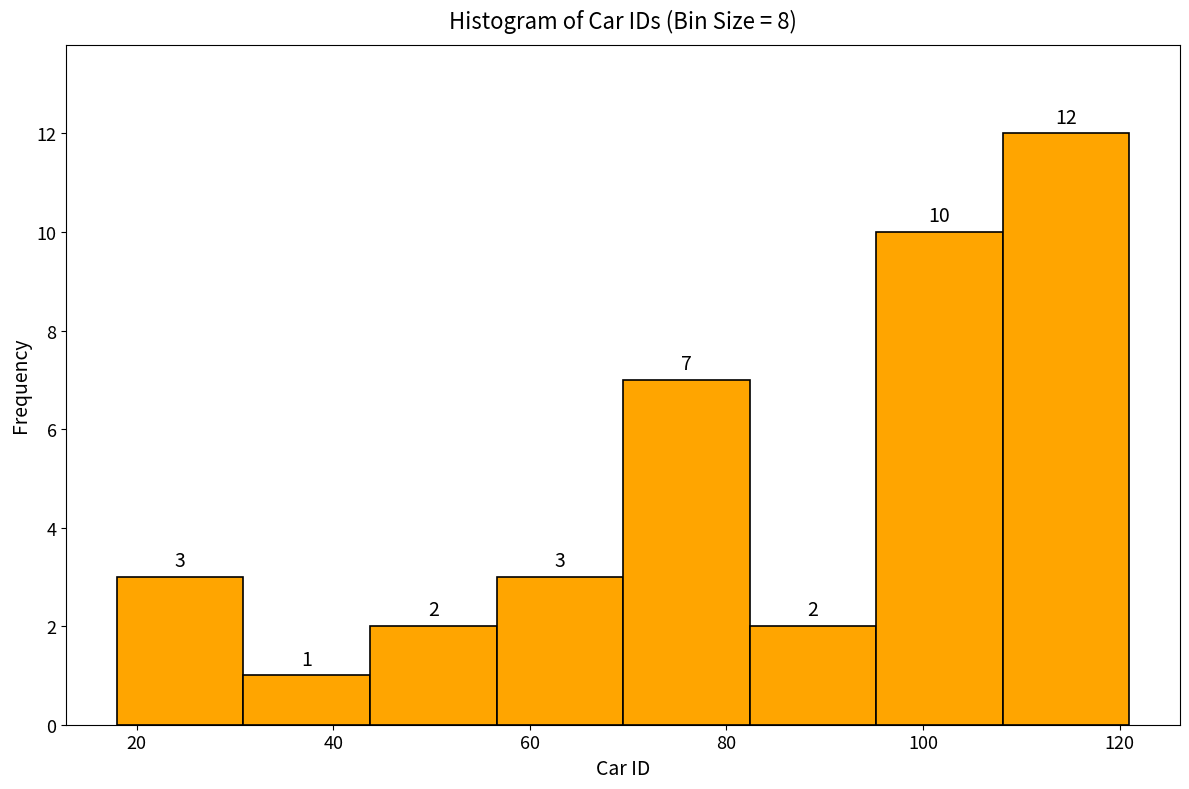

What is the height of the bar covering 18 to 30 on the x-axis? The bar edges are not printed on the chart, so give them approximately, as read against the axis.

3